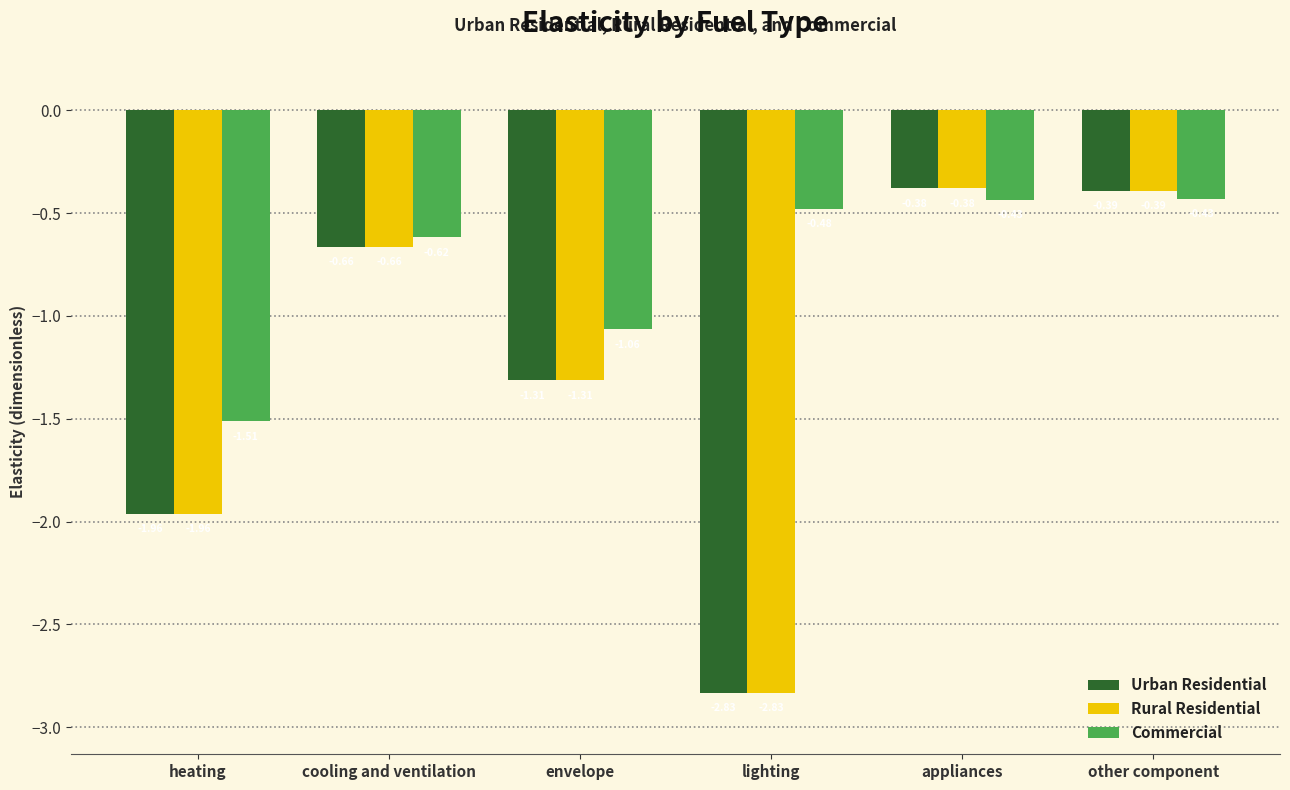

What is the spread (max minus min) of values at envelope?

0.2